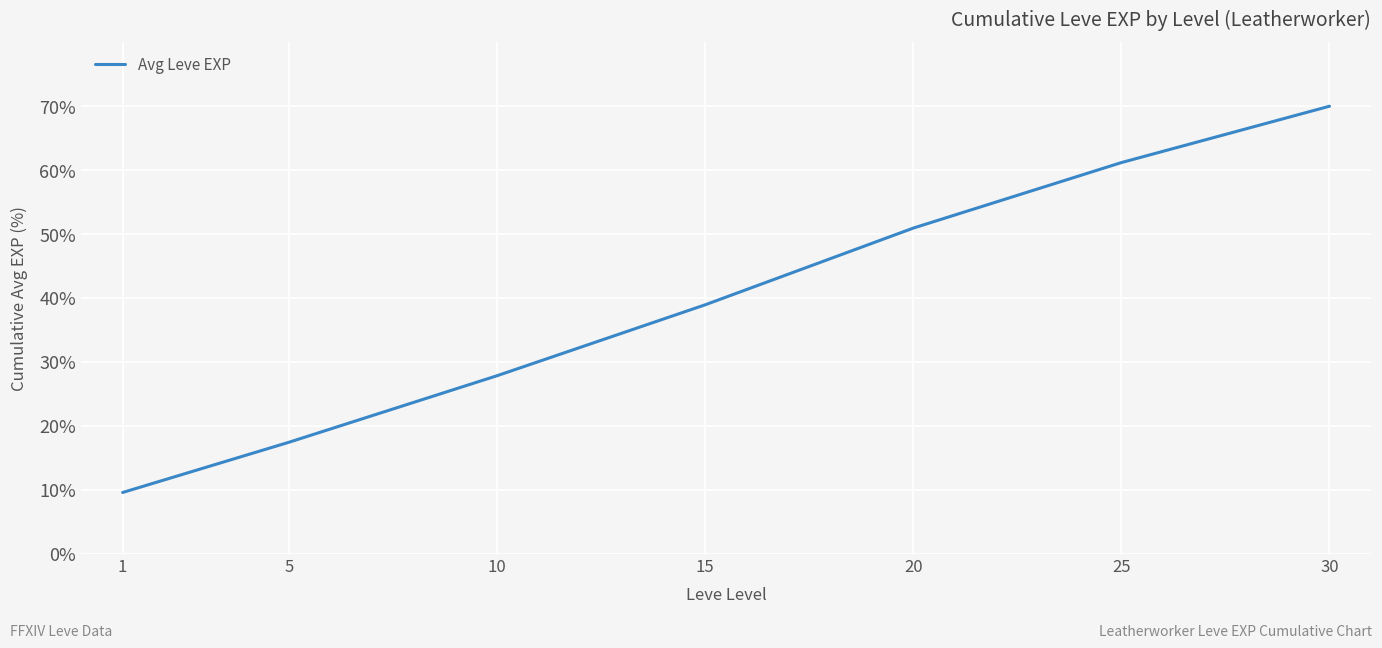

What is the change in value from 1 to 20?

+41.4